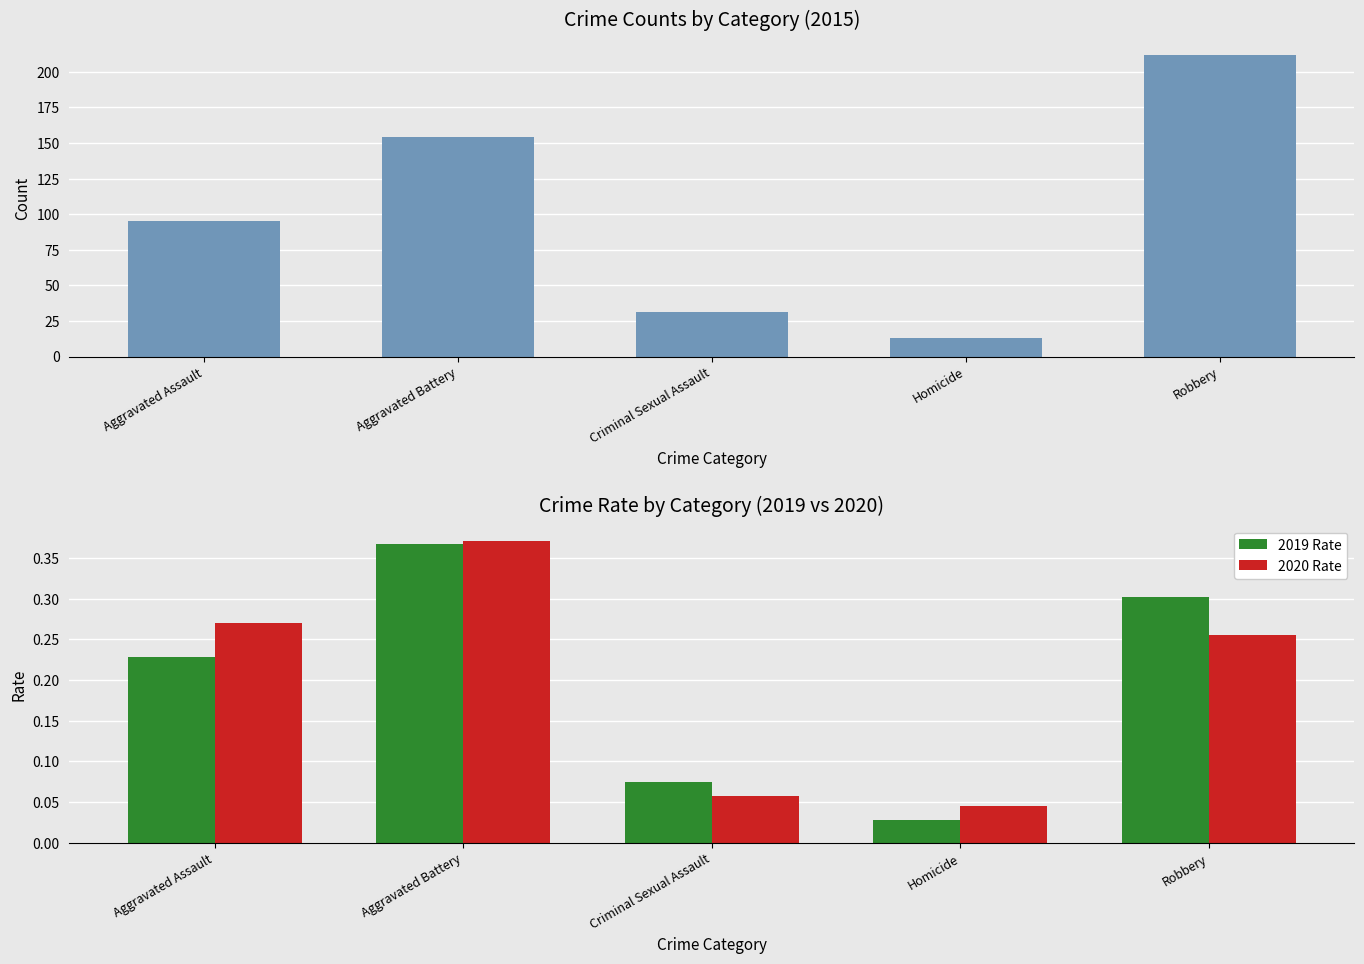

Rank the series at Criminal Sexual Assault from lowest to highest value.

2020 Rate, 2019 Rate